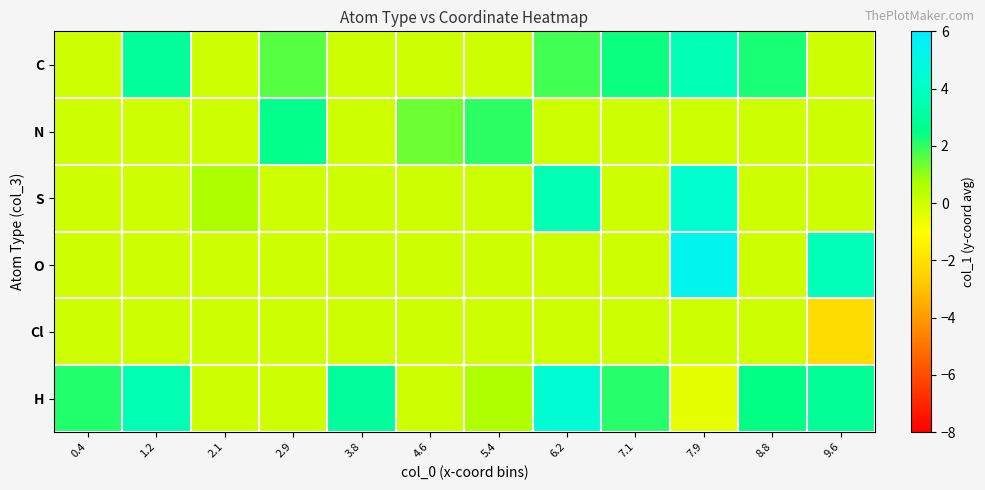

Which series changed the most between 5.4 and 9.6?

O